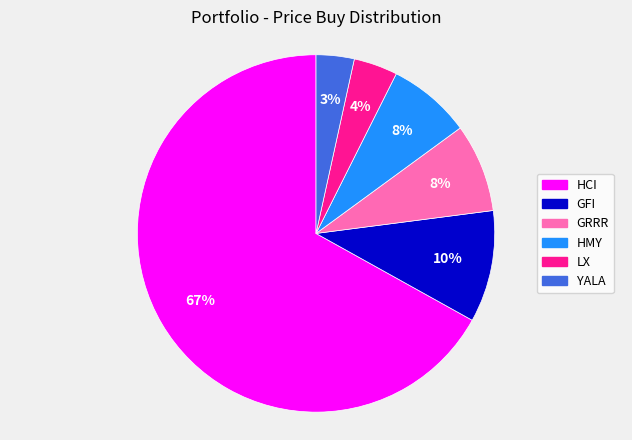

To the nearest percent, what is the difference between the LX and HMY slice percentages?

4%